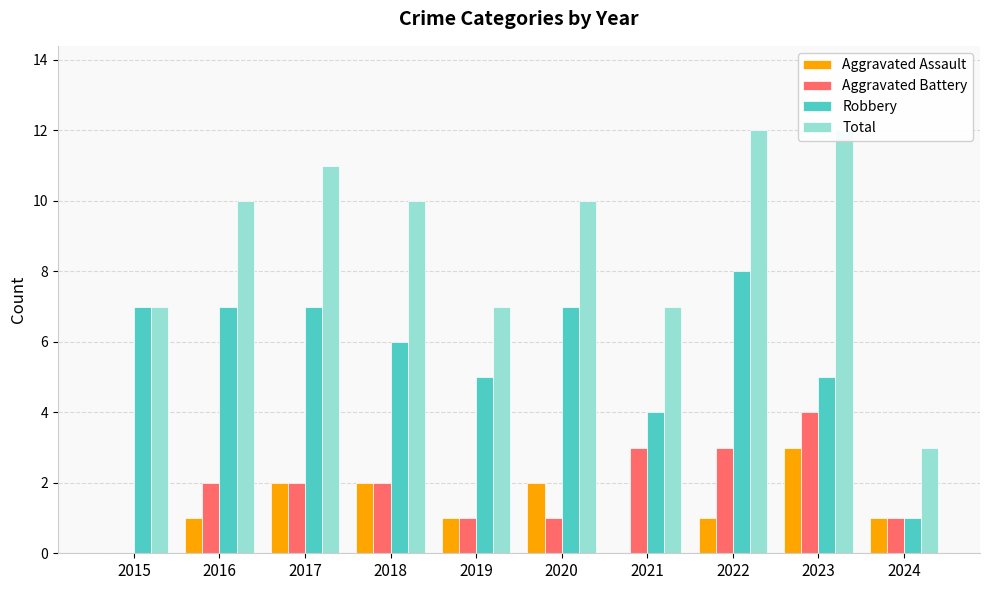

Is the value of Total at 2018 greater than the value of Aggravated Battery at 2018?

Yes